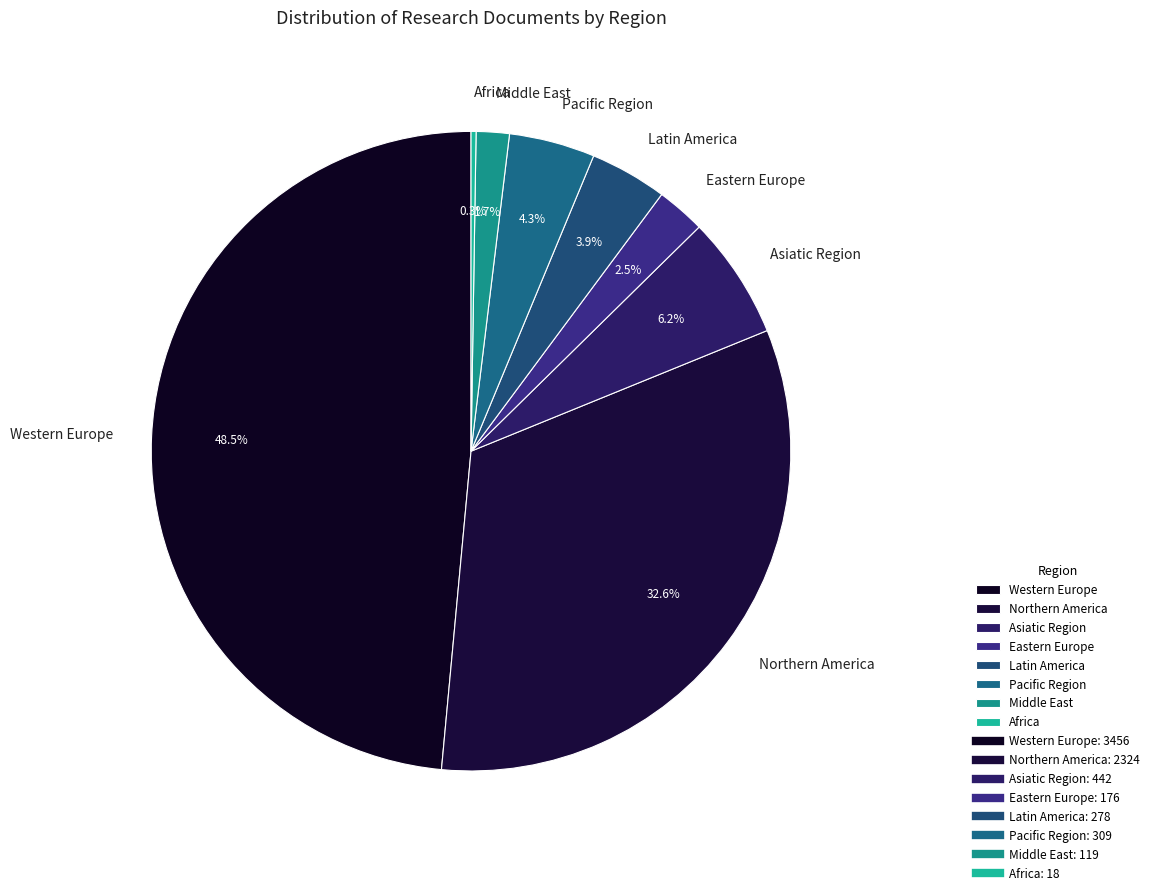

To the nearest percent, what is the average slice percentage?

12%